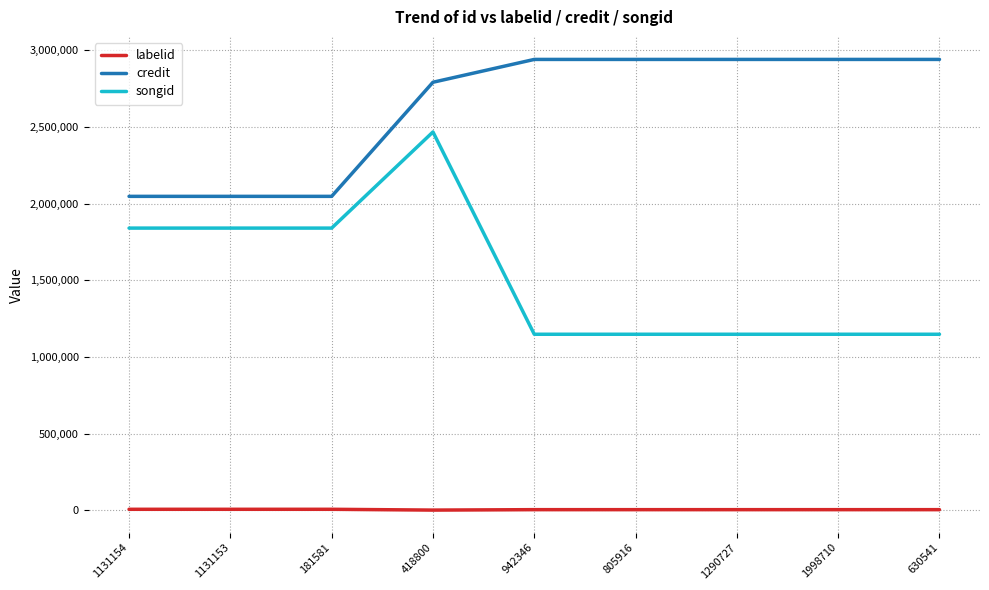

Is the value of songid at 1998710 greater than the value of credit at 805916?

No